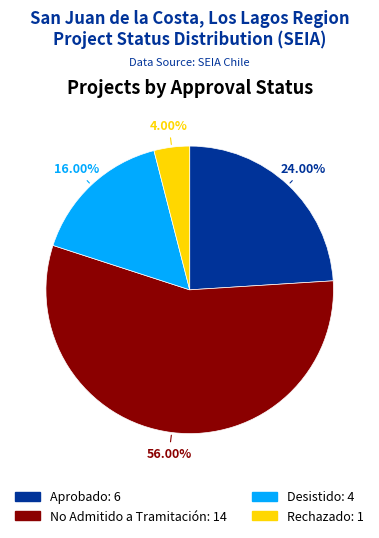

Approximately how many times larger is the value at No Admitido a Tramitación compared to Rechazado?

14.0